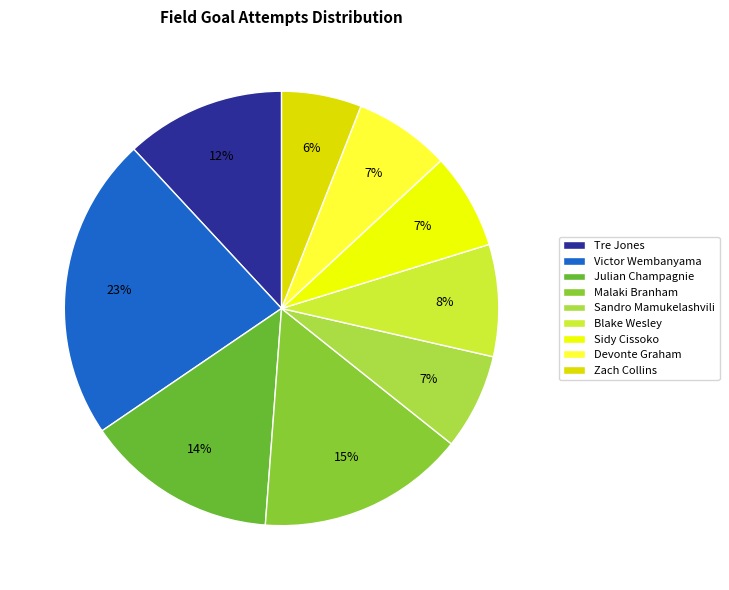

The Tre Jones slice represents 3% of the pie. True or false?

False